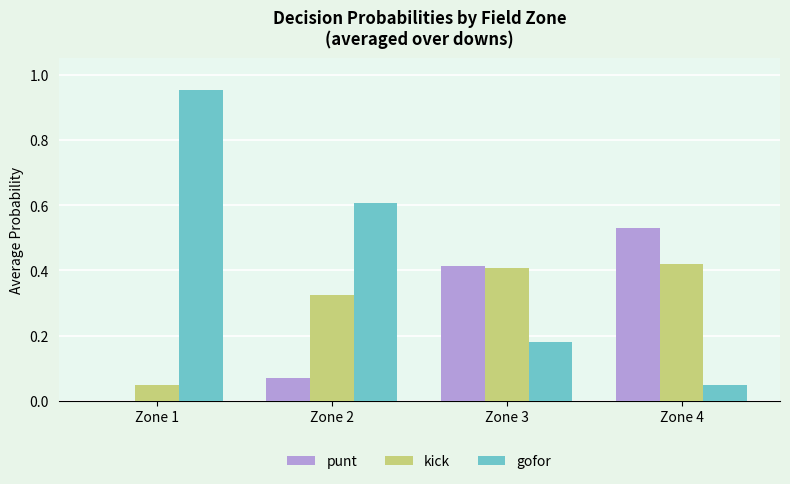

Between Zone 2 and Zone 4, which series saw the biggest shift?

gofor